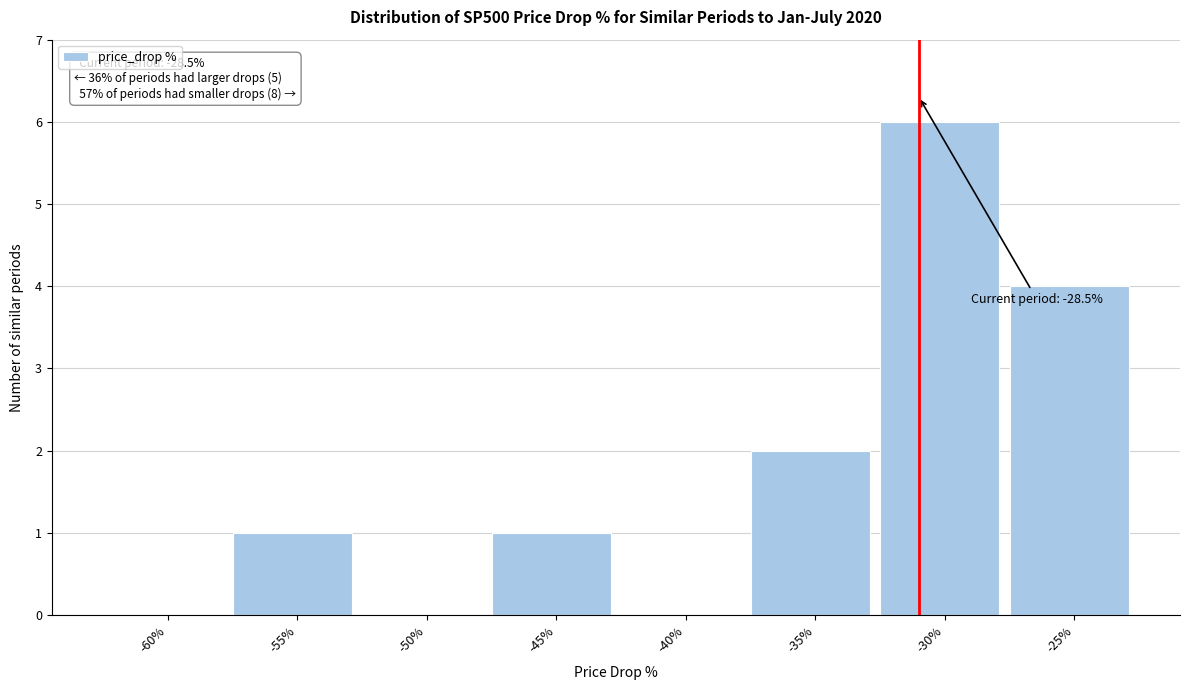

Reading left to right, extract all data points from this chart.

-60%=0	-55%=1	-50%=0	-45%=1	-40%=0	-35%=2	-30%=6	-25%=4